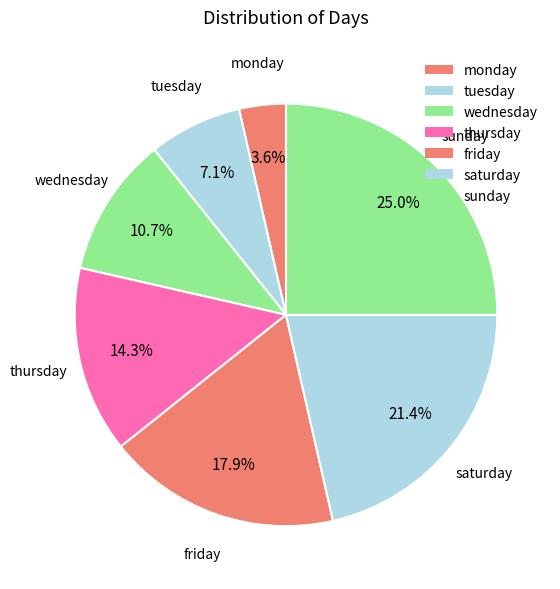

True or false: thursday accounts for 9% of the total.

False